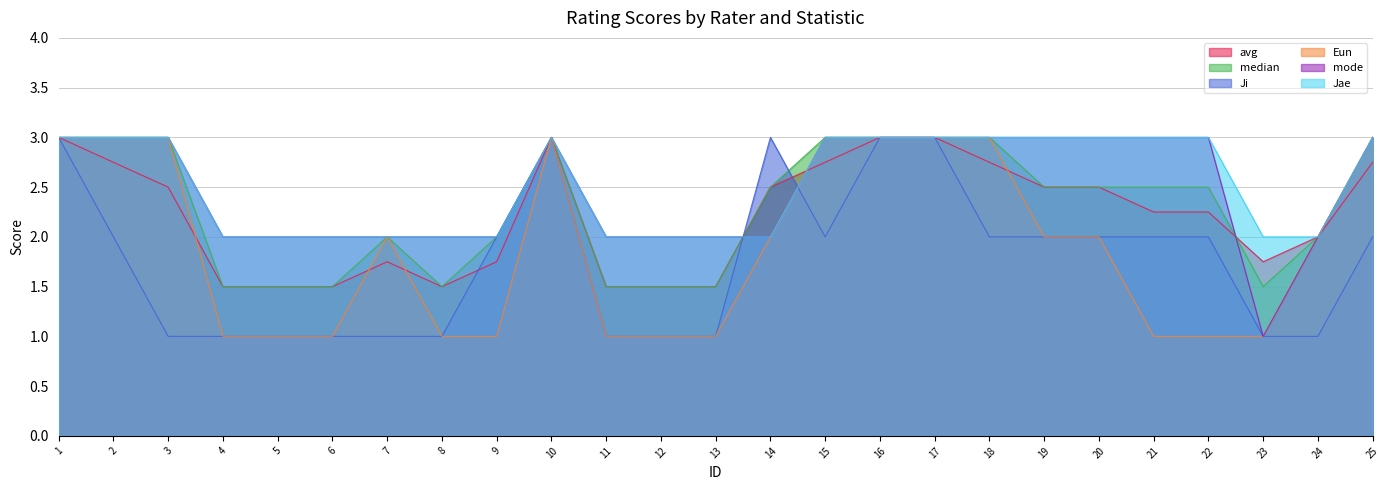

At which label does Eun first exceed 2?

1